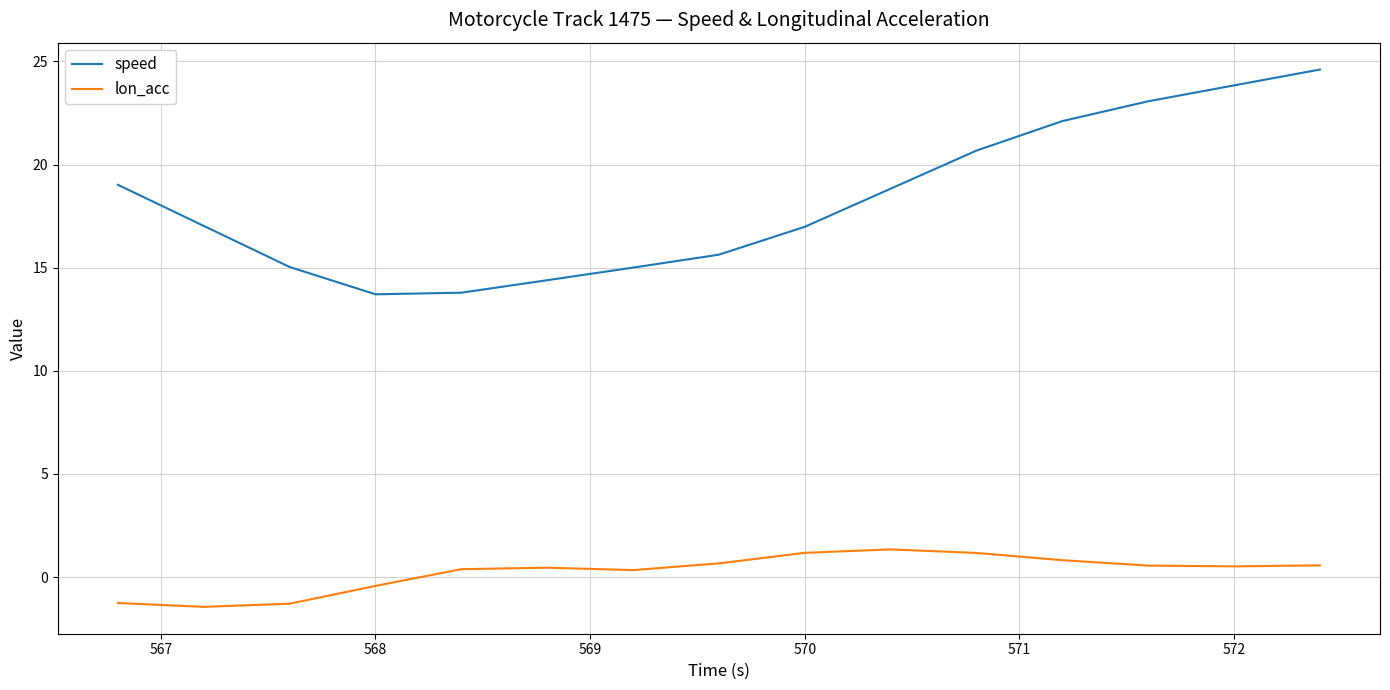

List the series in order of their peak value, lowest first.

lon_acc, speed